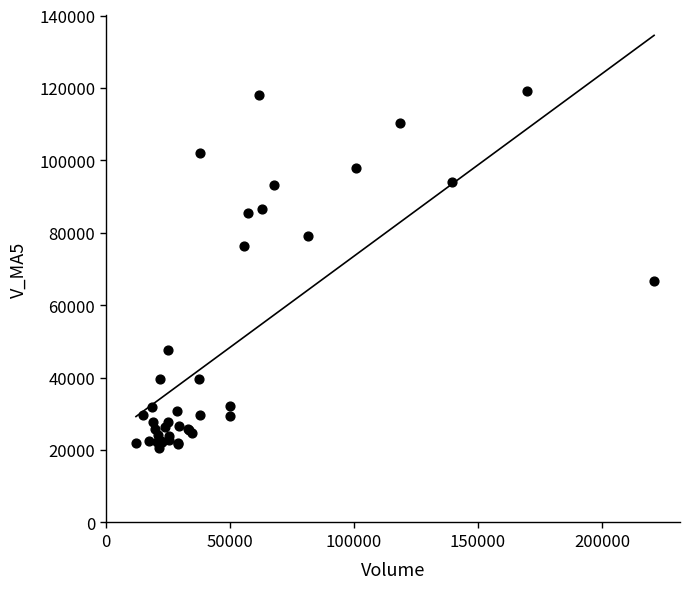

What Y value in the scatter plot is closest to 69945?

66719.1